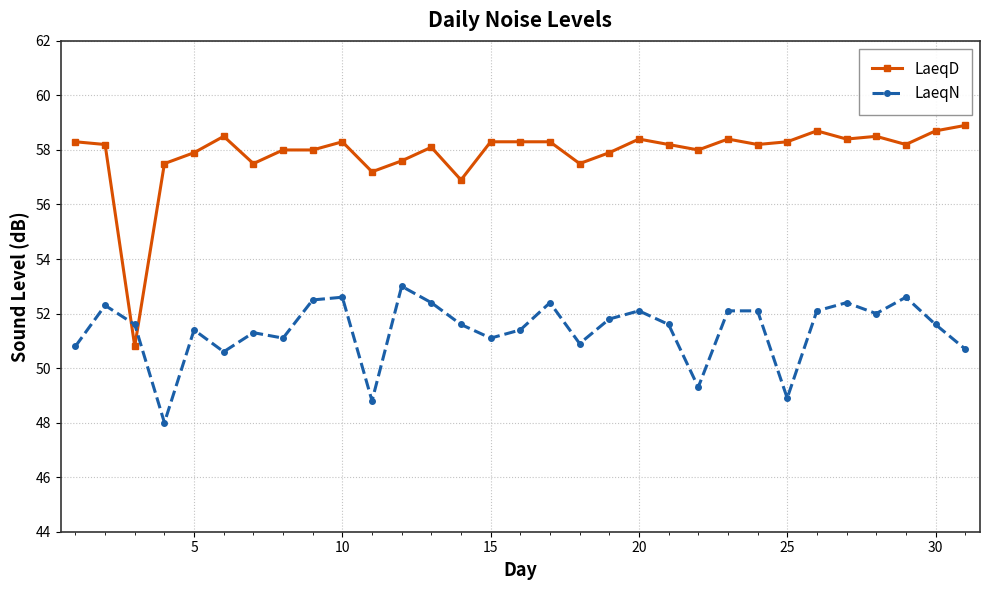

Which series has the largest range (max minus min)?

LaeqD